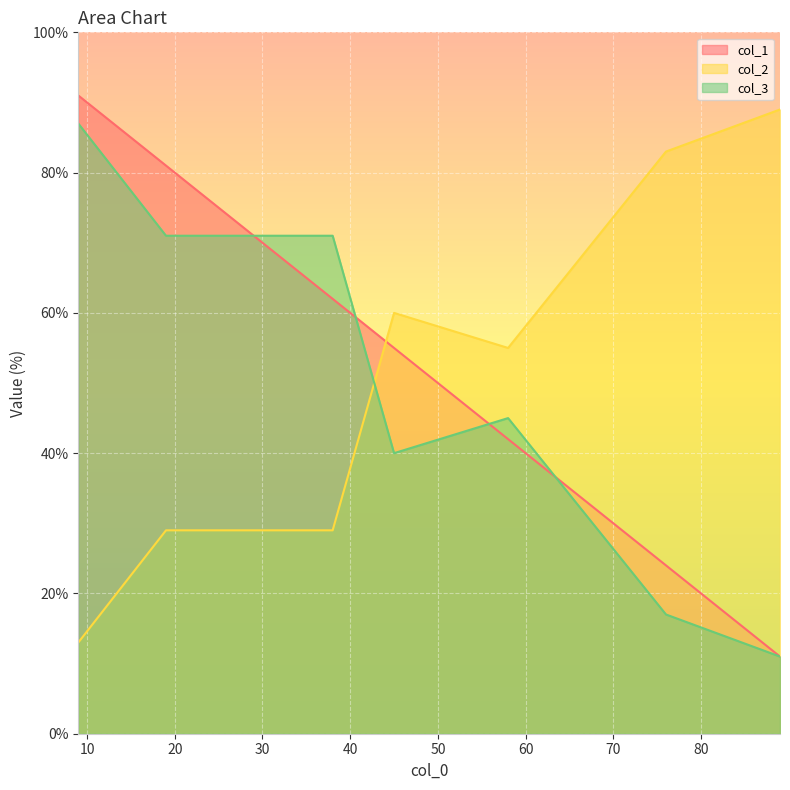

What is the minimum value shown in the chart?

11